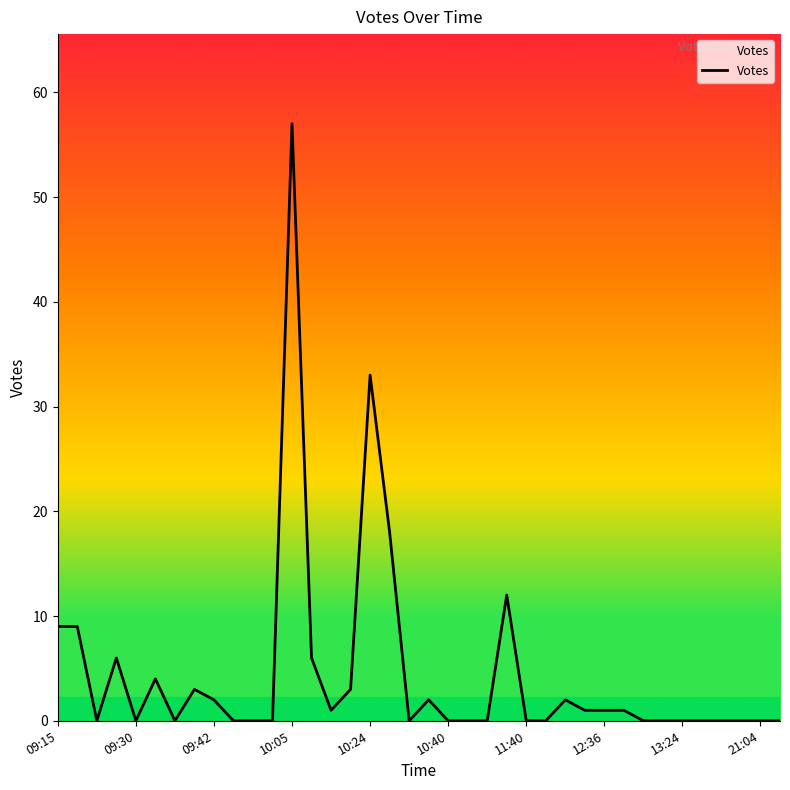

What is the maximum value shown in the chart?

57